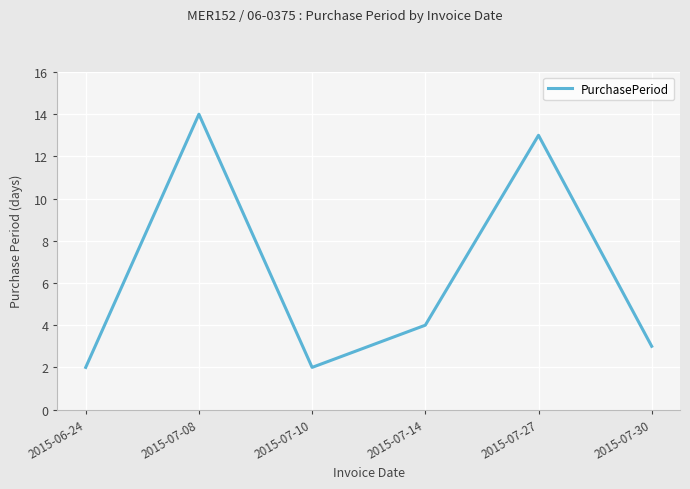

Which category has the highest value across all series?

2015-07-08